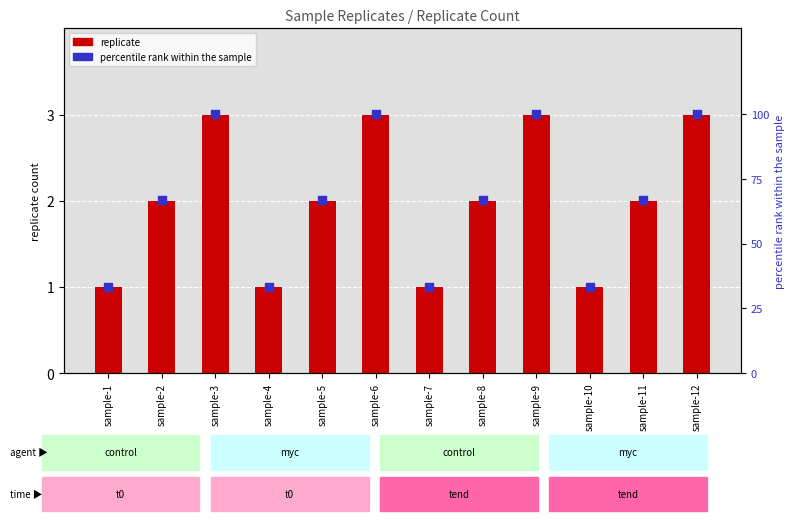

At how many categories does at least one series exceed 14?

12